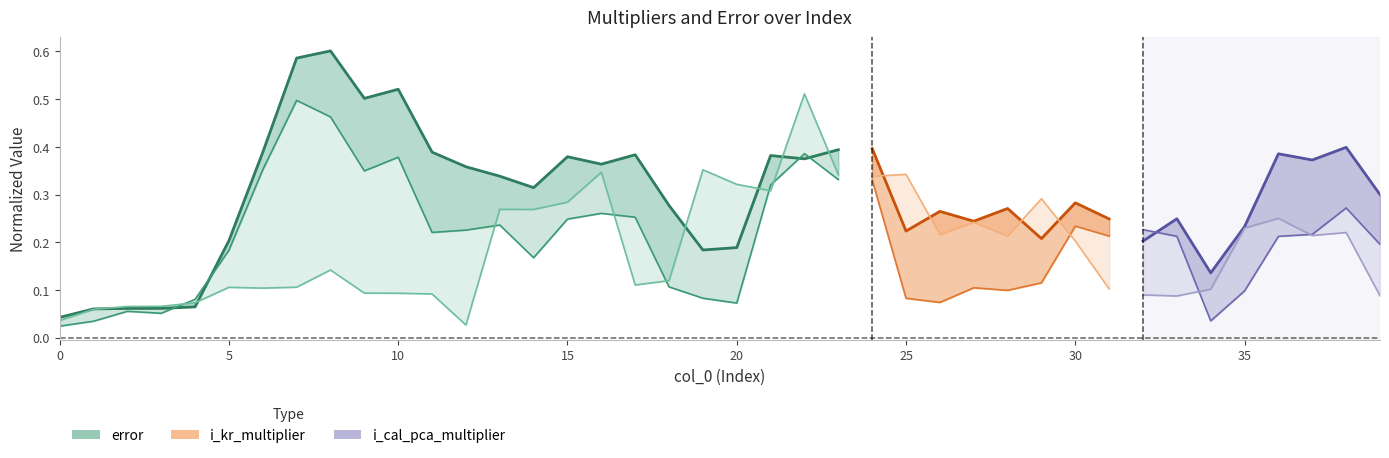

How many lines are shown in the chart?

3